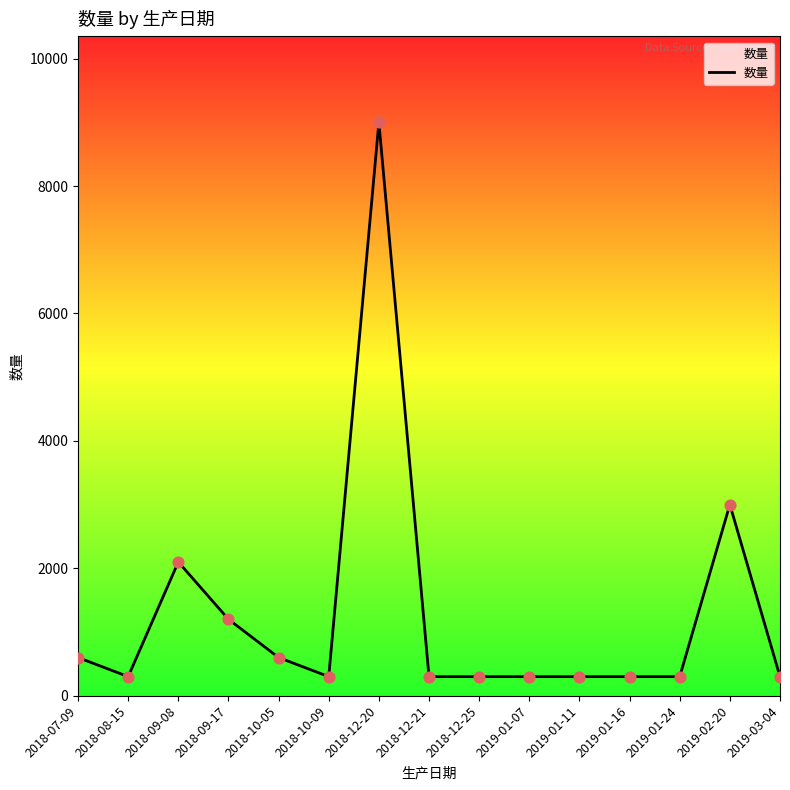

Which has a higher value, 2019-01-07 or 2018-07-09?

2018-07-09